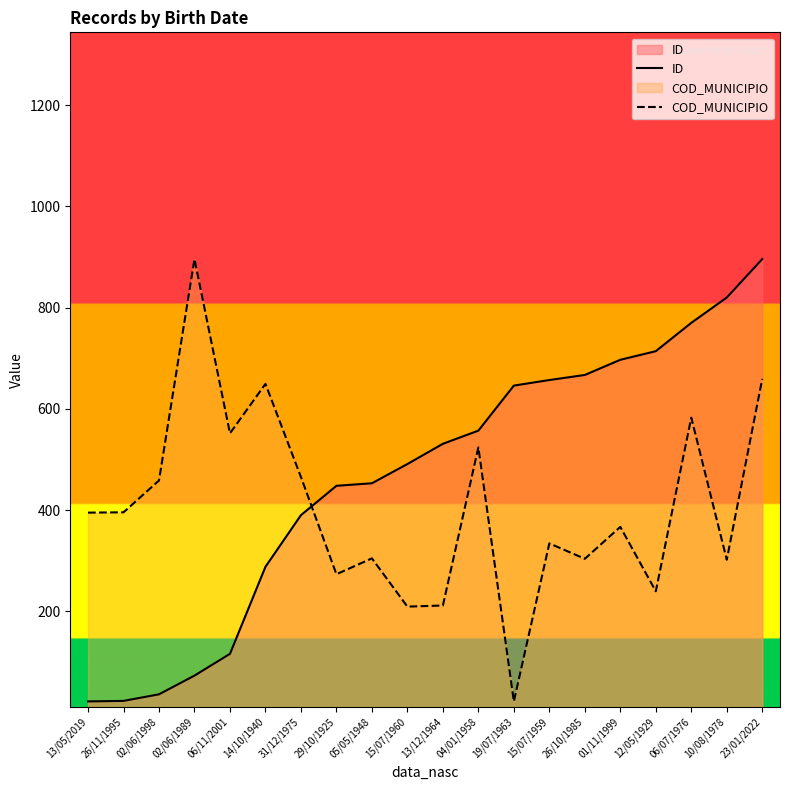

Is it true that ID equals 432.3 at 23/01/2022?

False